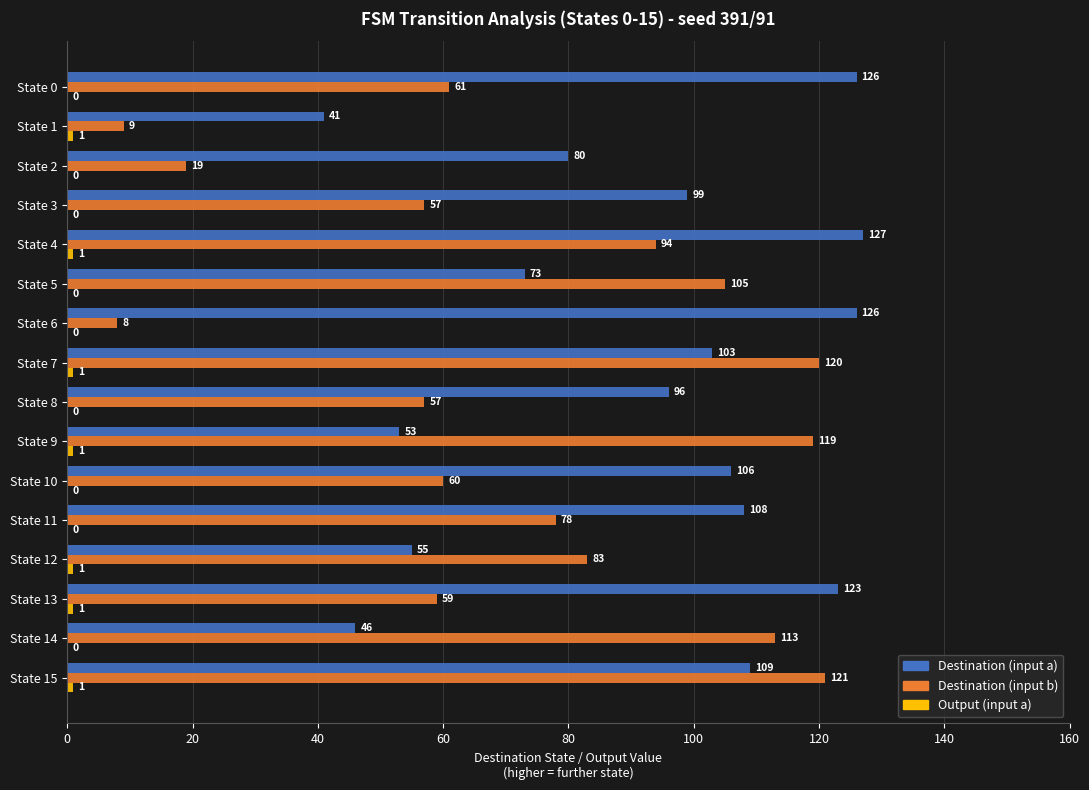

Between State 7 and State 8, which series saw the biggest shift?

Destination (input b)